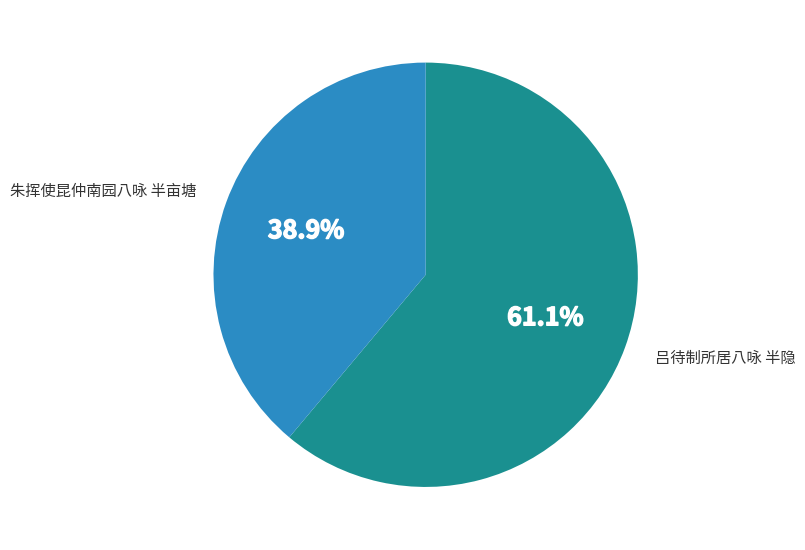

What is the ratio of the value at 朱挥使昆仲南园八咏 半亩塘 to the value at 吕待制所居八咏 半隐?

0.6